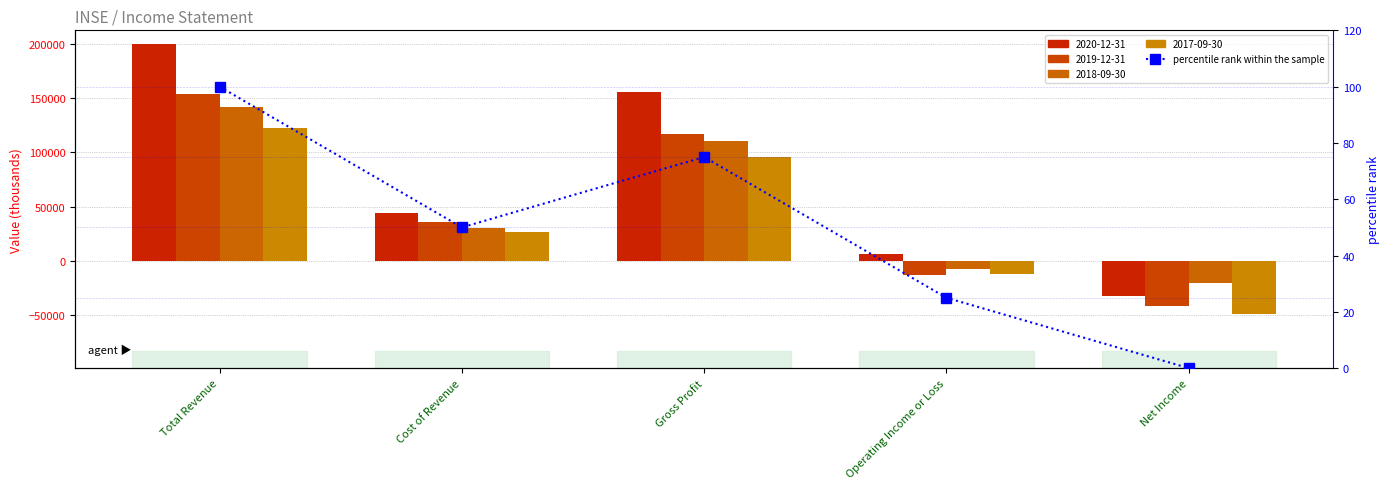

What value does the data have at Cost of Revenue, to the nearest 10?

50